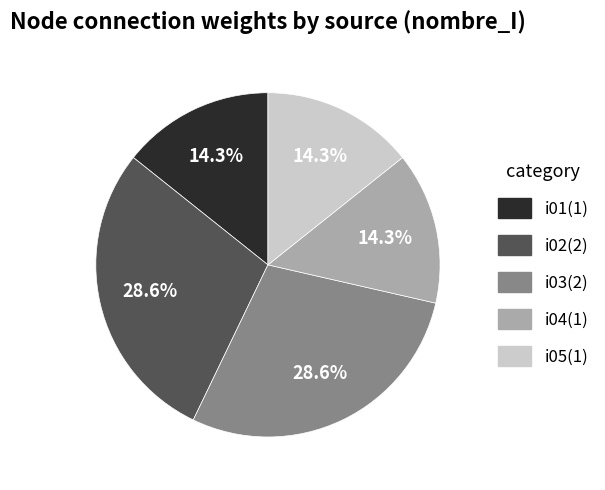

Is i04(1) the majority of the pie?

No